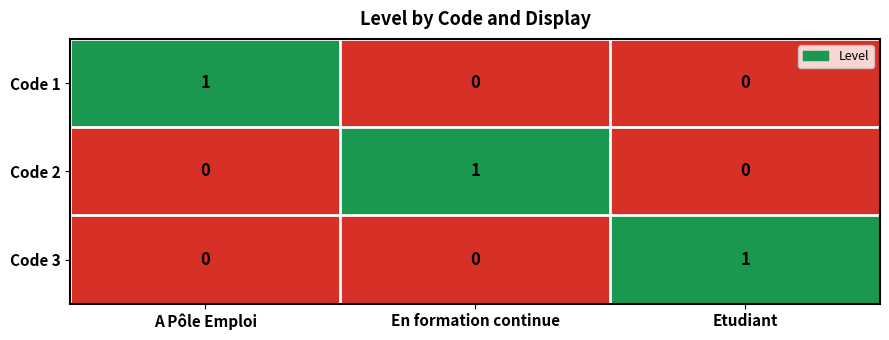

Reading right to left, transcribe all the data shown in this chart.

Code 1: 0	0	1
Code 2: 0	1	0
Code 3: 1	0	0